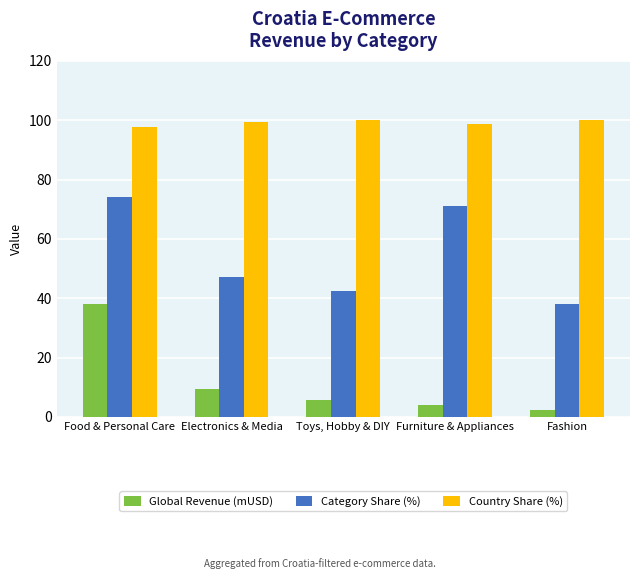

List the labels in order of Global Revenue (mUSD) value, smallest first.

Fashion, Furniture & Appliances, Toys, Hobby & DIY, Electronics & Media, Food & Personal Care